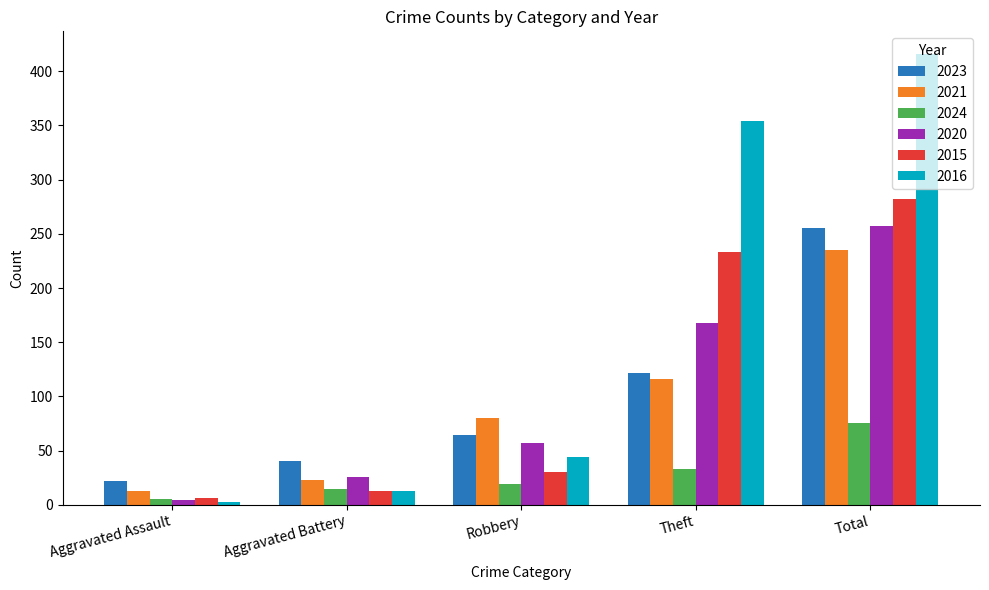

What are all the series names shown in the legend?

2023, 2021, 2024, 2020, 2015, 2016